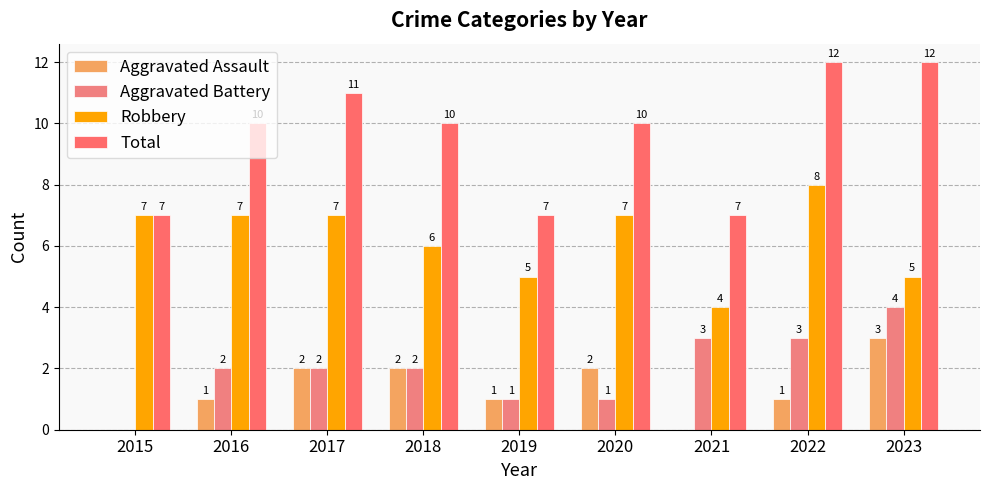

Is it true that Robbery equals 3 at 2022?

False